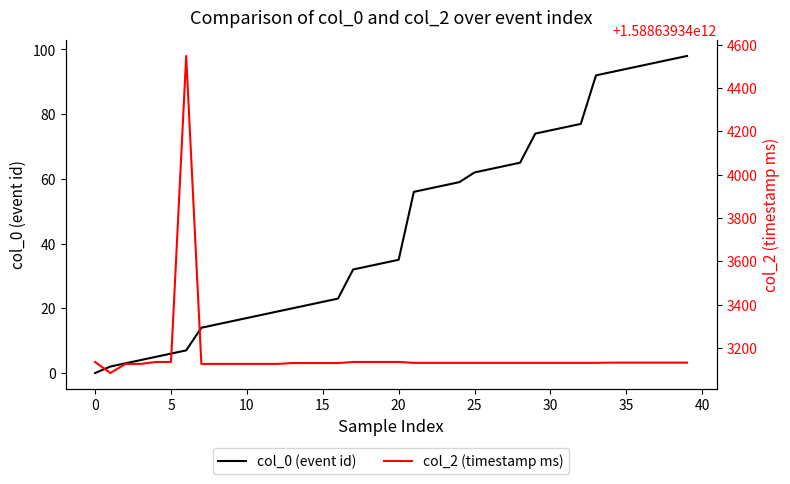

What is the greatest value displayed?

1588639344548